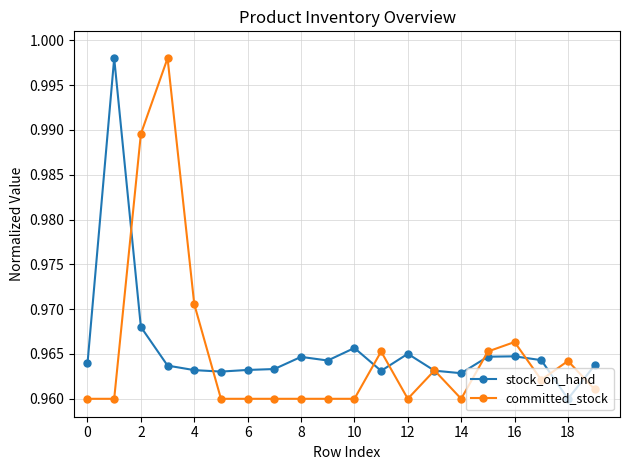

At how many categories does at least one series exceed 0?

20